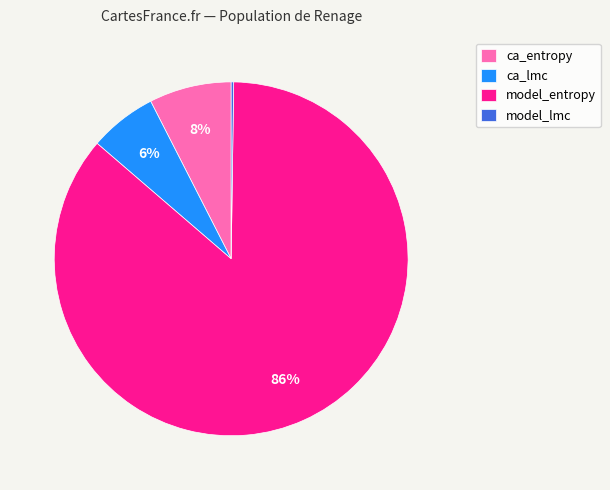

To the nearest percent, what portion does ca_entropy represent?

8%